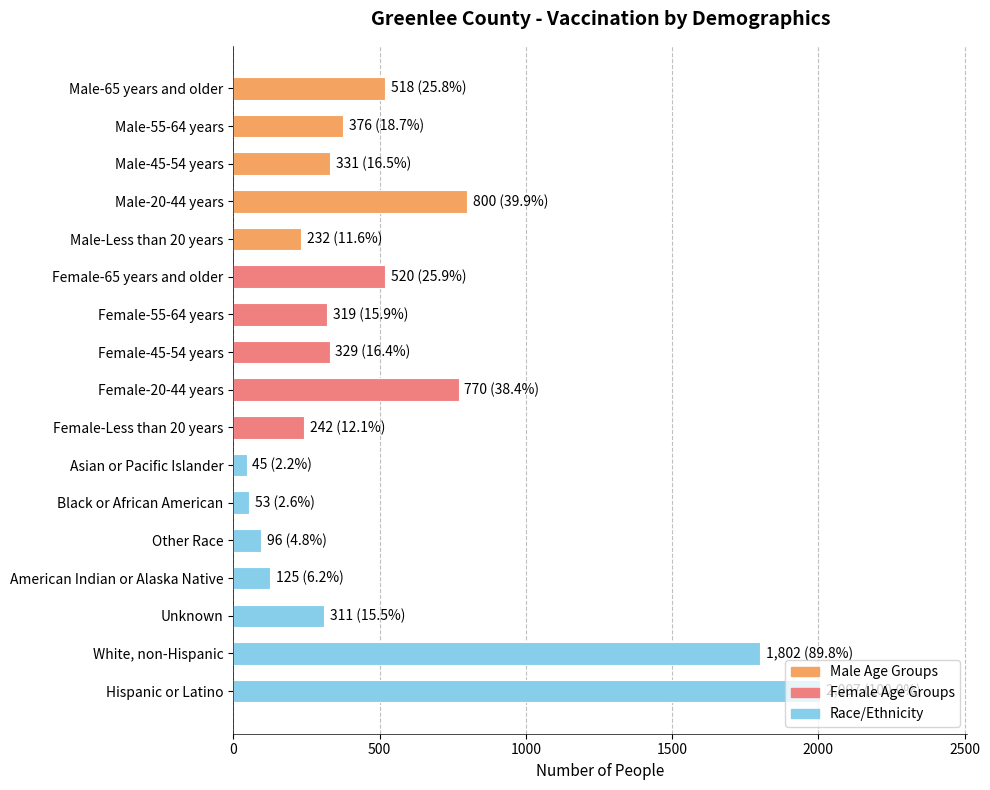

The value at White, non-Hispanic is 2725. True or false?

False